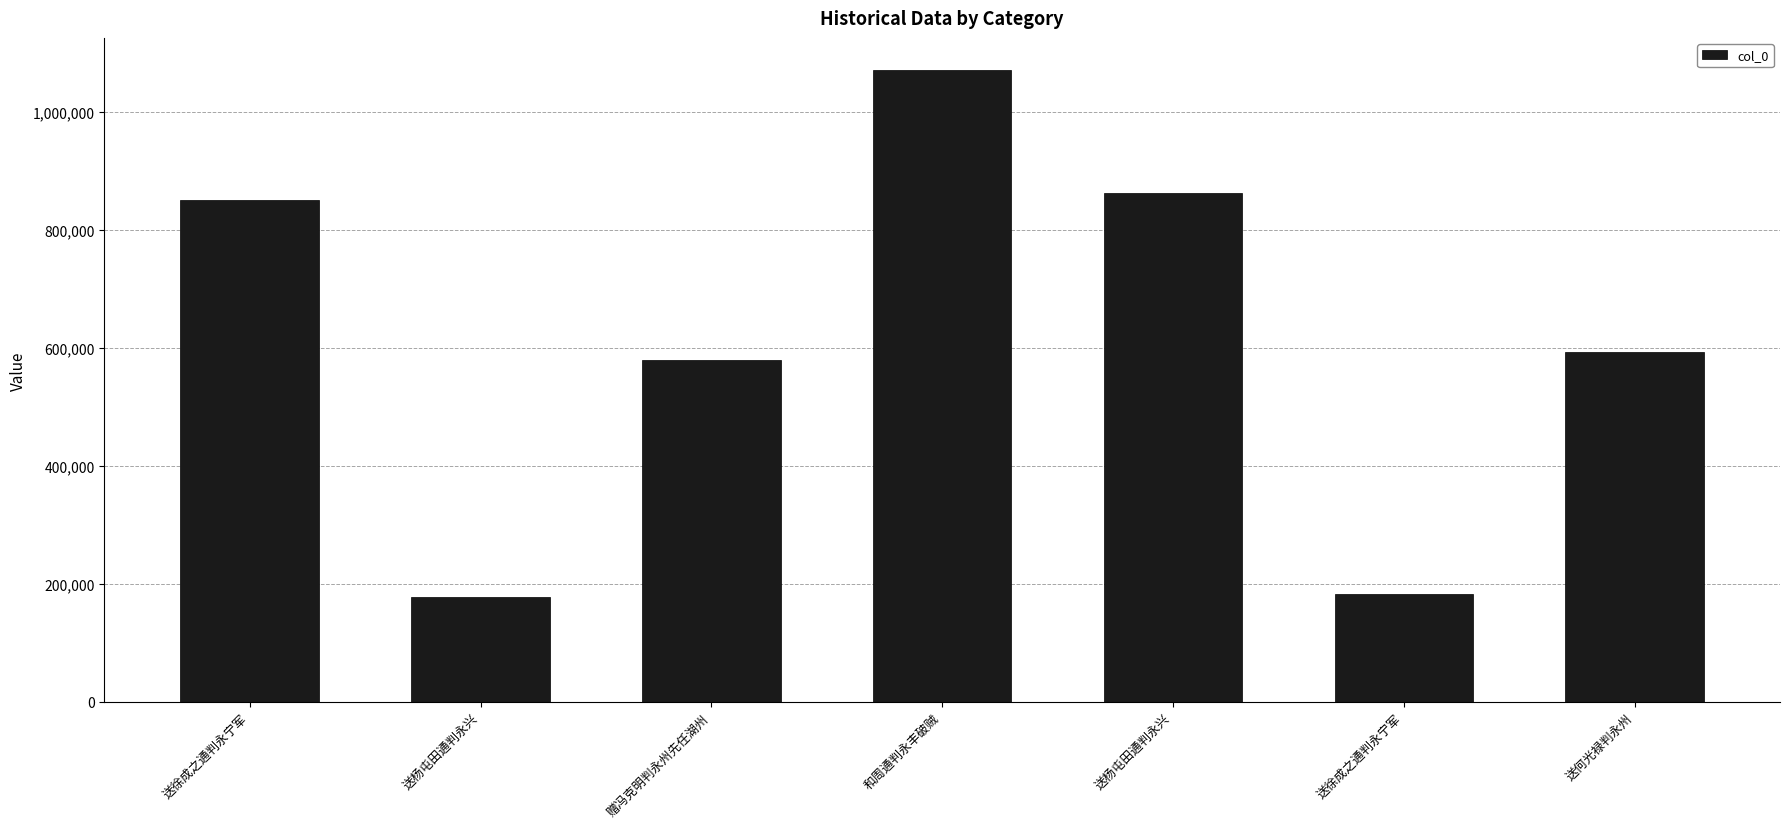

Where is the data nearest to the value 625276?

送何光禄判永州